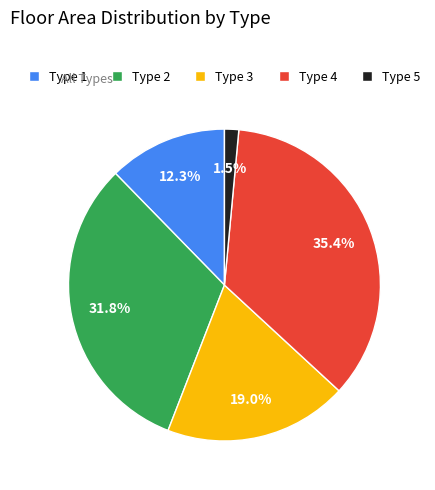

Is the sum of Type 5 and Type 1 greater than half?

No